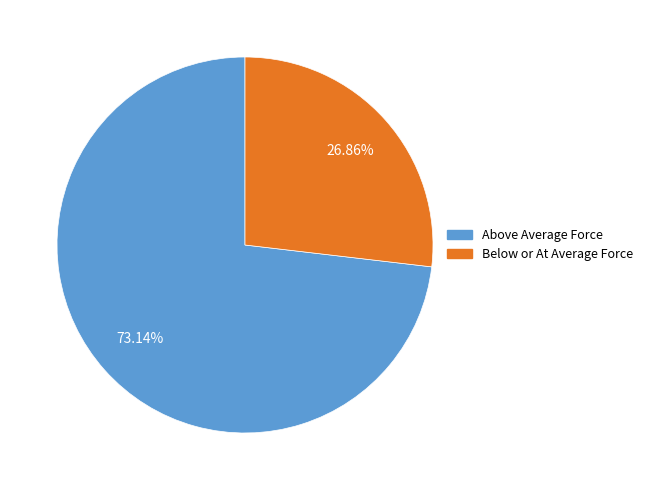

Does any single category account for the majority?

Yes